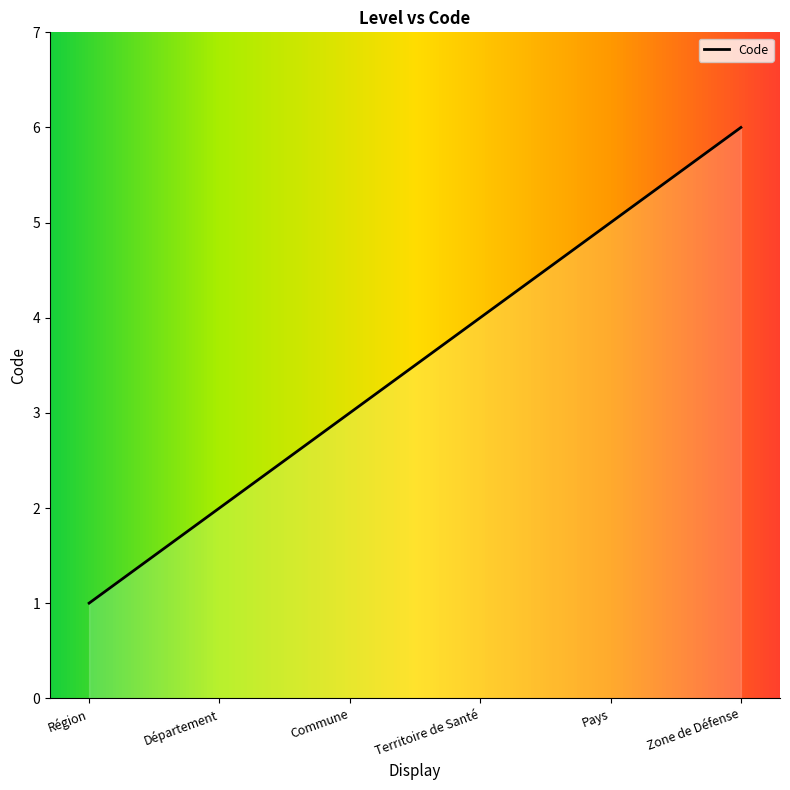

Rank the categories by value from lowest to highest.

Région, Département, Commune, Territoire de Santé, Pays, Zone de Défense